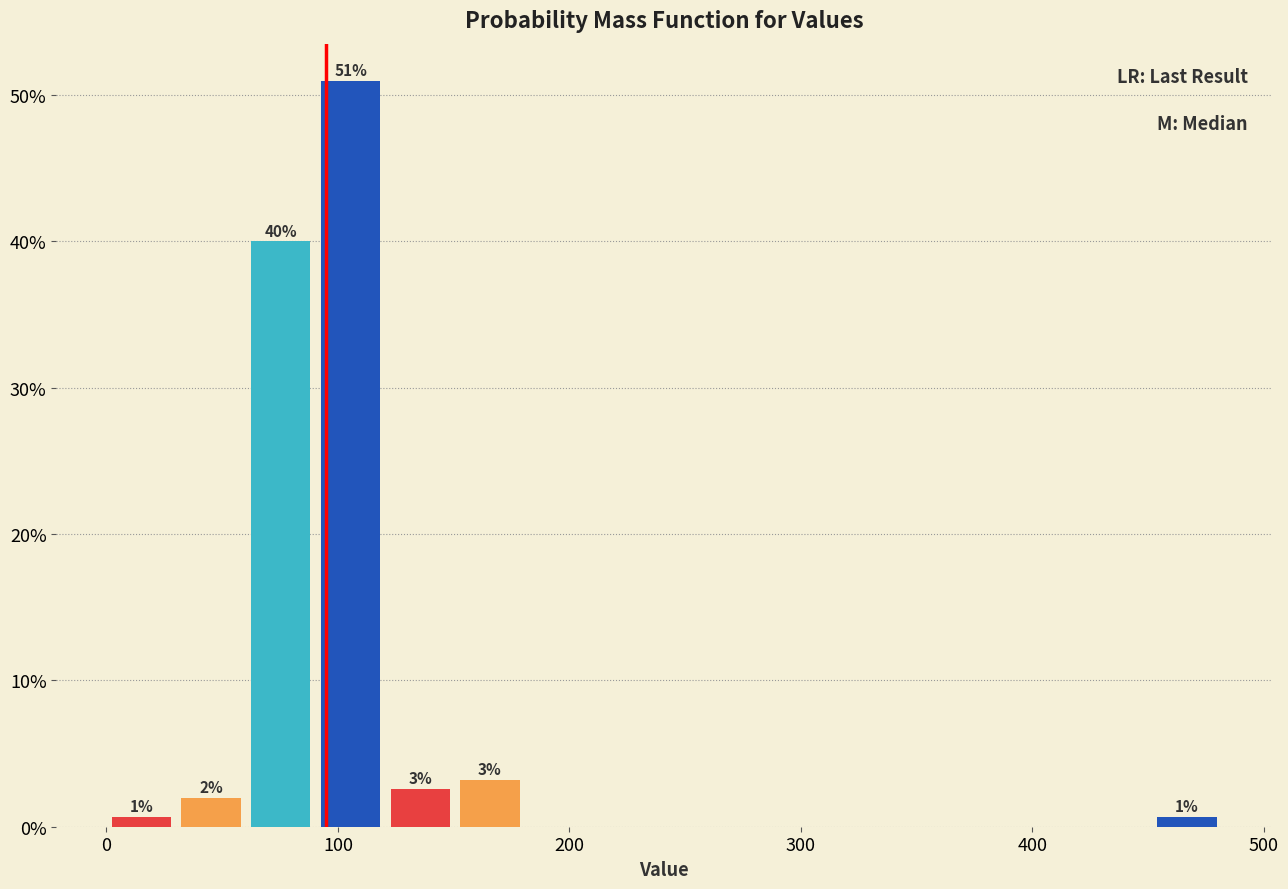

Around what value on the x-axis is the tallest bar? Give the approximate position of its centre, as read against the axis.

110